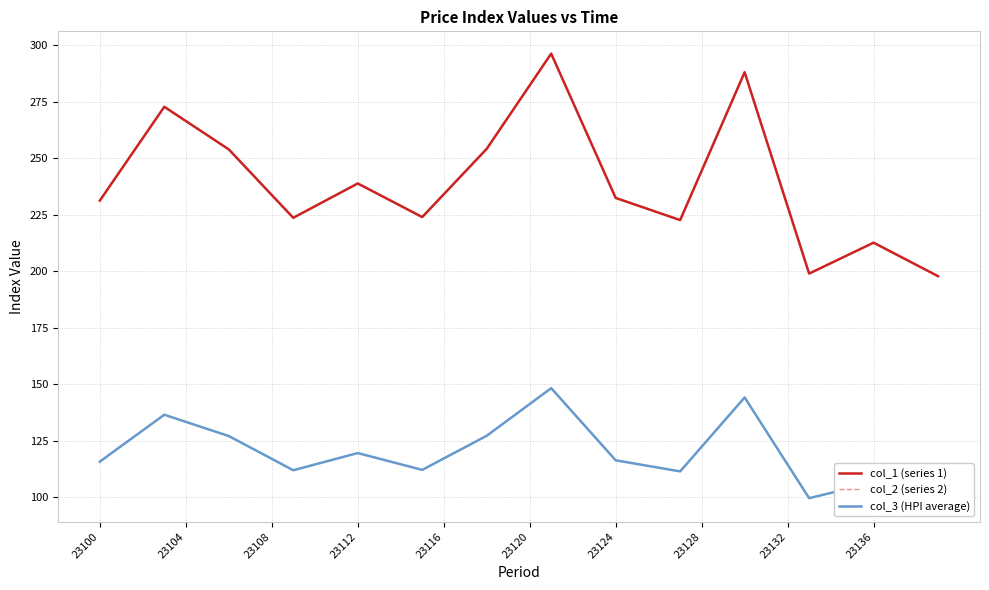

How many interior local valleys does the col_3 (HPI average) series have?

4